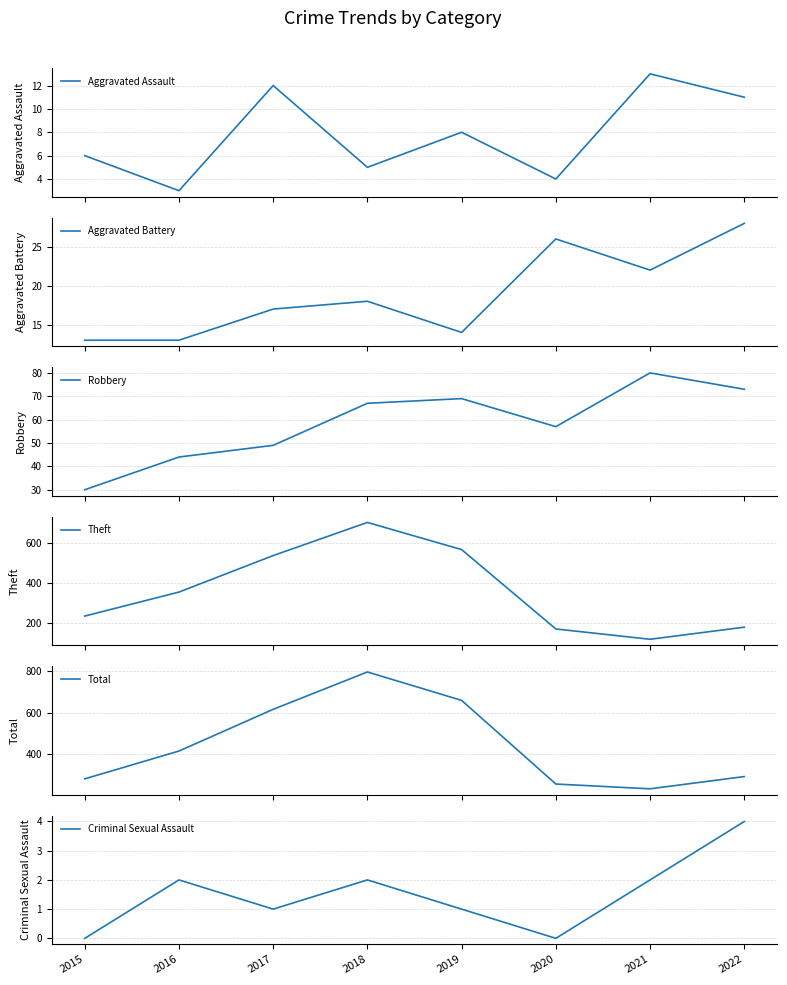

What is the approximate value of Aggravated Battery at 2020?

26